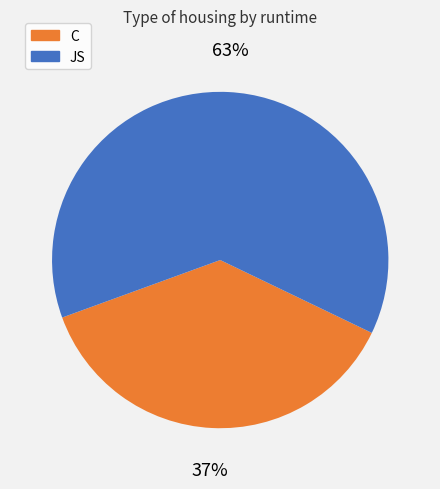

Does any single category account for the majority?

Yes